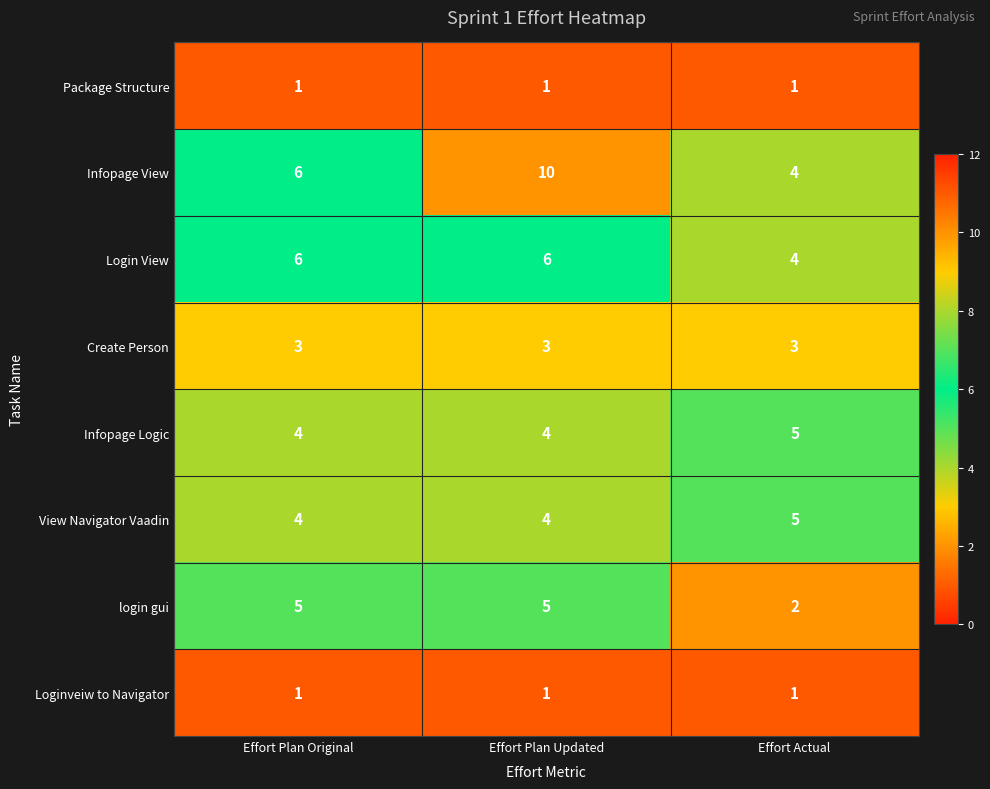

What is the spread (max minus min) of values at Effort Actual?

4